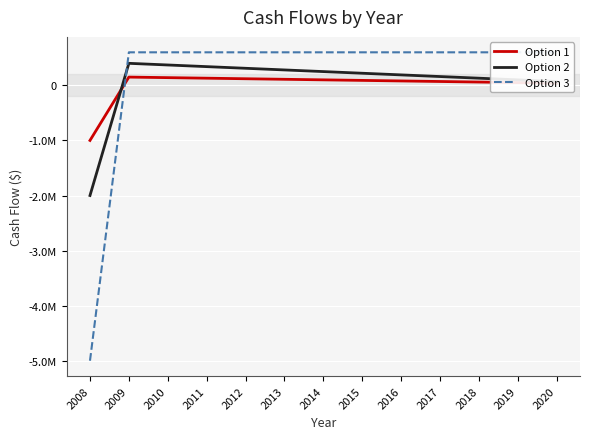

Where do Option 2 and Option 1 first cross each other?

2008 and 2009